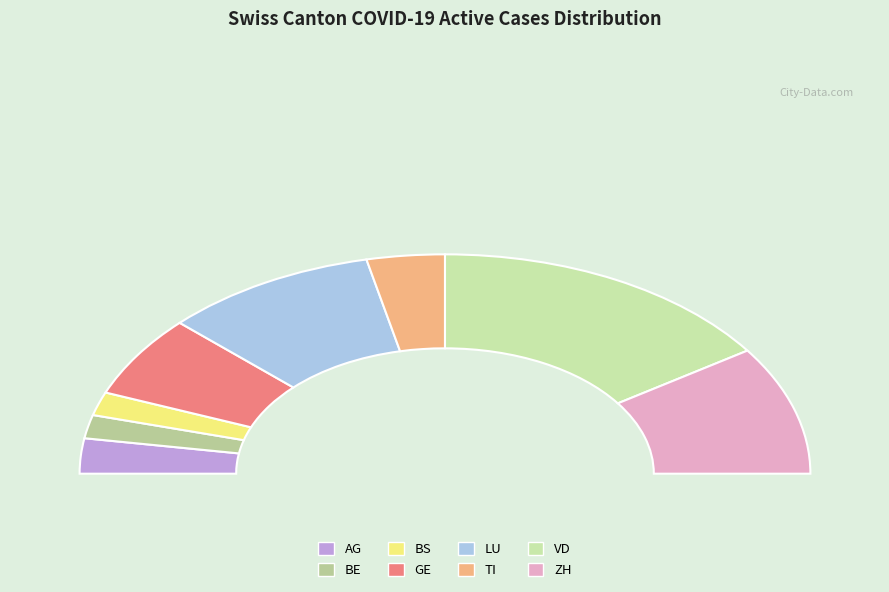

True or false: BS accounts for 22% of the total.

False